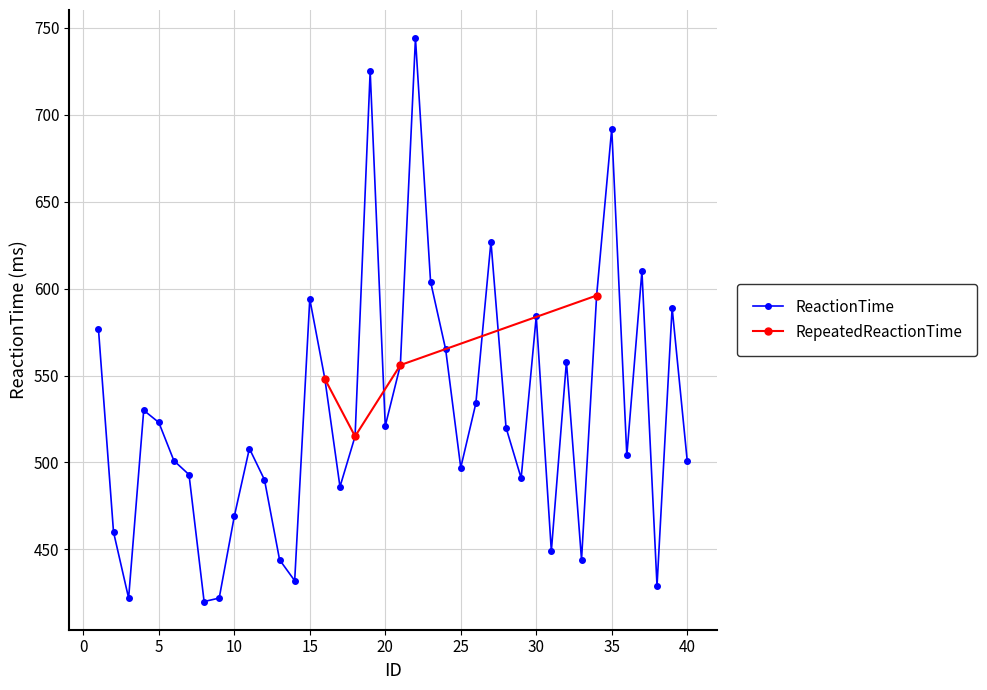

What is the average value?

529